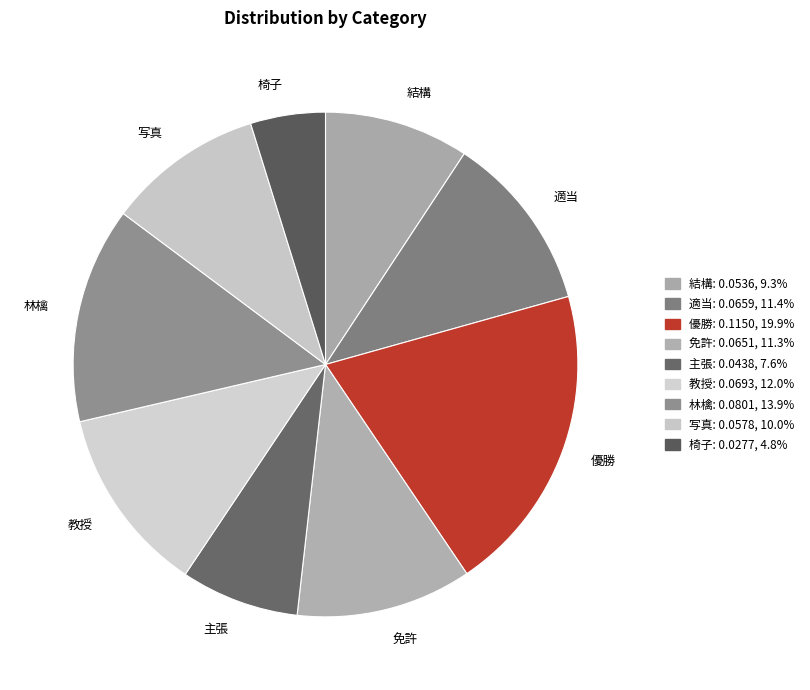

Is there any slice that represents more than half of the pie?

No